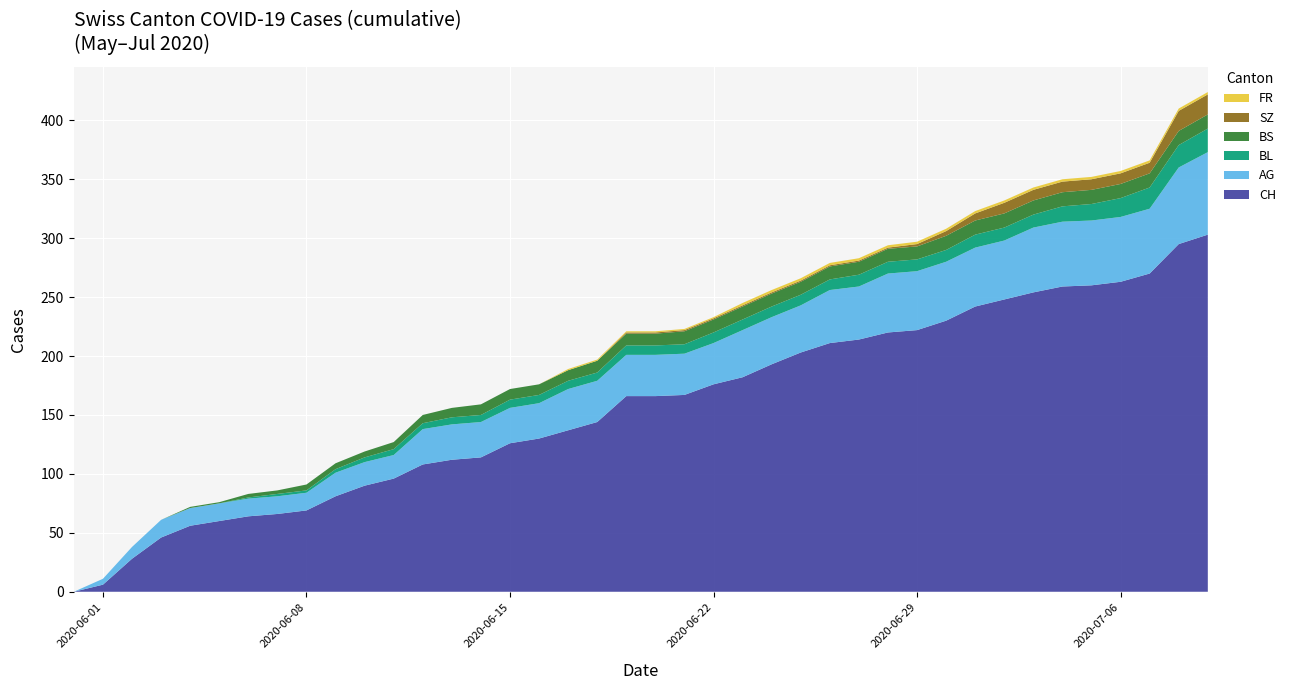

Reading left to right, list all the values displayed in this chart.

CH: 0	6	28	46	56	60	64	66	69	81	90	96	108	112	114	126	130	137	144	166	166	167	176	182	193	203	211	214	220	222	230	242	248	254	259	260	263	270	295	303
AG: 0	5	10	15	15	15	15	15	15	20	20	20	30	30	30	30	30	35	35	35	35	35	35	40	40	40	45	45	50	50	50	50	50	55	55	55	55	55	65	70
BL: 0	0	0	0	0	0	1	2	2	3	4	5	5	6	6	7	7	7	7	8	8	8	9	9	9	9	9	10	10	10	10	11	11	11	13	14	16	18	19	20
BS: 0	0	0	0	1	1	3	3	5	5	5	6	7	8	9	9	9	9	10	10	10	11	11	11	11	11	11	11	11	11	12	12	12	12	12	12	12	12	12	12
SZ: 0	0	0	0	0	0	0	0	0	0	0	0	0	0	0	0	0	0	0	1	1	1	1	1	1	1	1	1	1	2	4	6	9	9	9	9	9	9	17	17
FR: 0	0	0	0	0	0	0	0	0	0	0	0	0	0	0	0	0	1	1	1	1	1	1	2	2	2	2	2	2	2	2	2	2	2	2	2	2	2	2	2